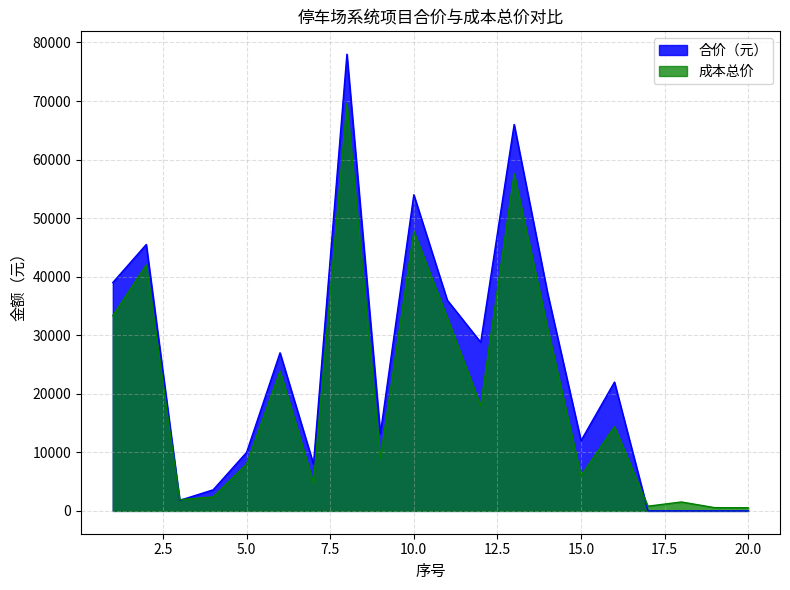

What is the difference between the maximum and minimum values in the 合价（元） series?

78000